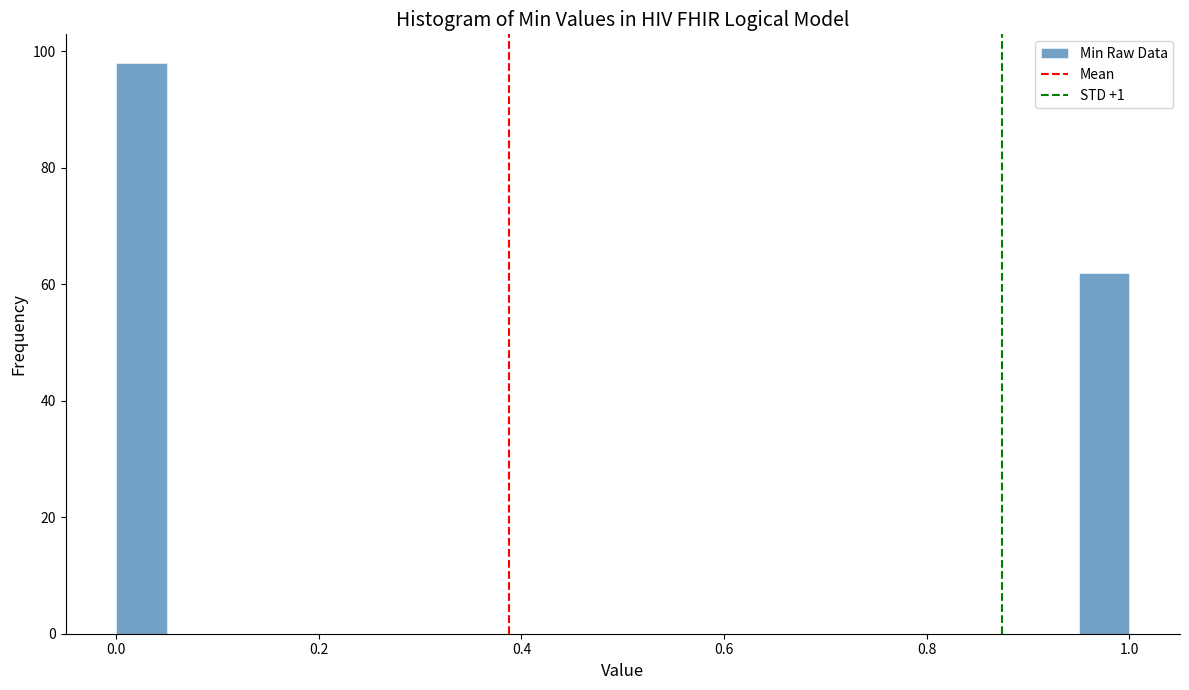

Around what value on the x-axis is the tallest bar? Give the approximate position of its centre, as read against the axis.

0.02